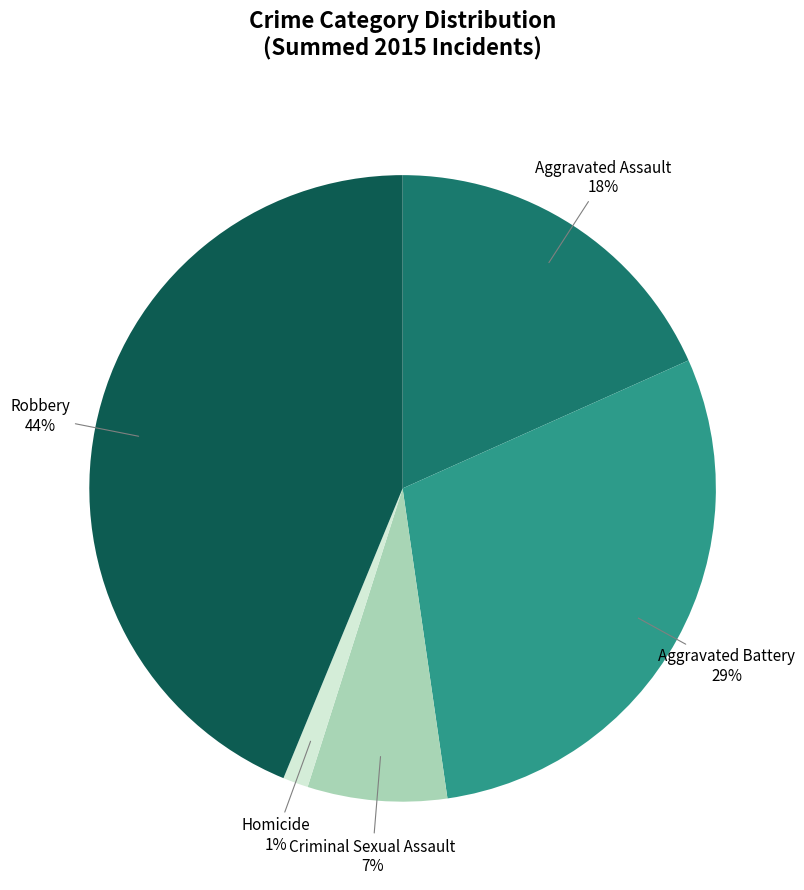

What percentage is the Robbery slice, to the nearest percent?

44%